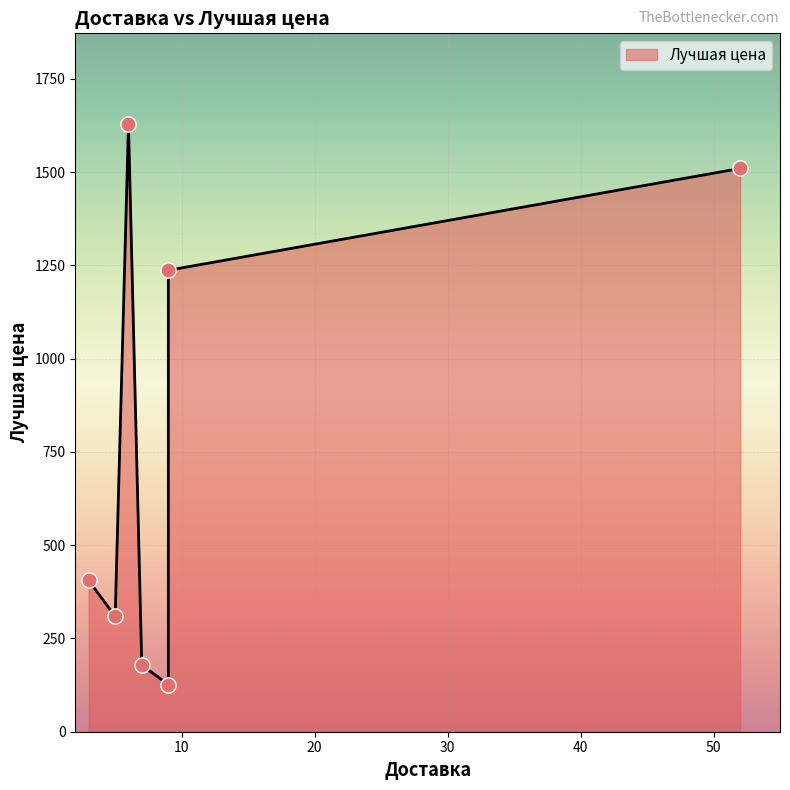

What is the change in value from 7 to 9?

+1058